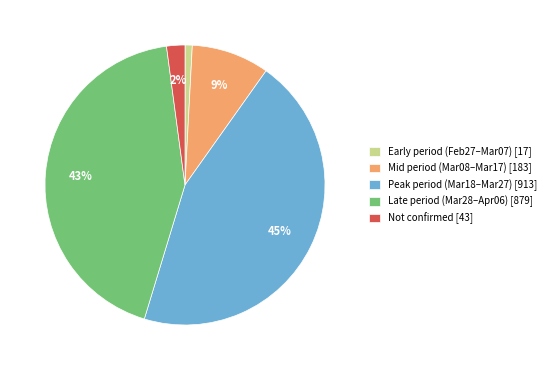

Do Peak period (Mar18–Mar27) [913] and Late period (Mar28–Apr06) [879] together represent more than half of the pie?

Yes